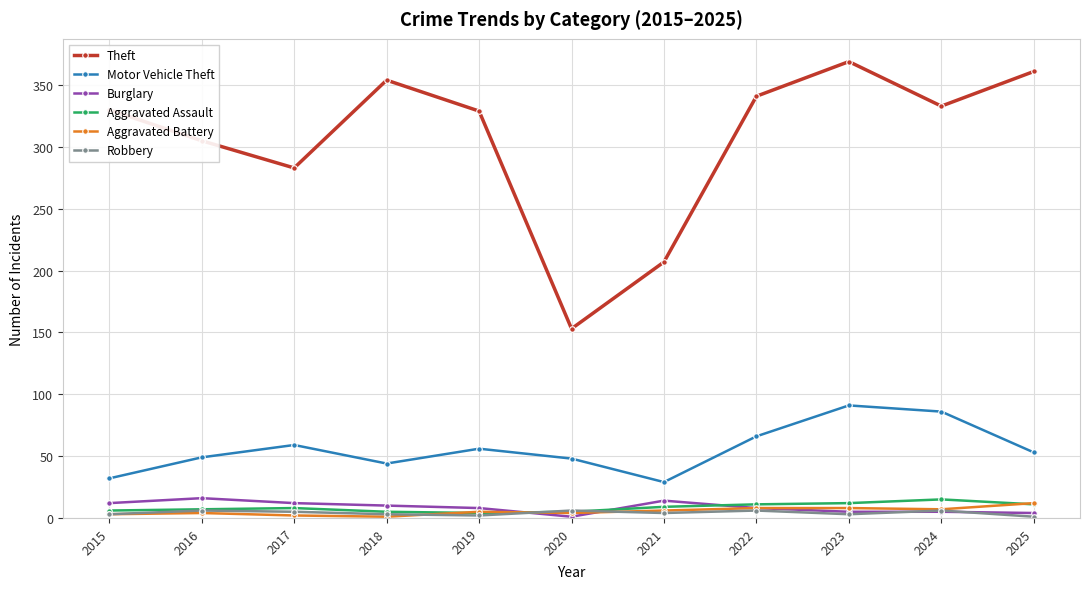

The value of Robbery at 2022 is 6. True or false?

True